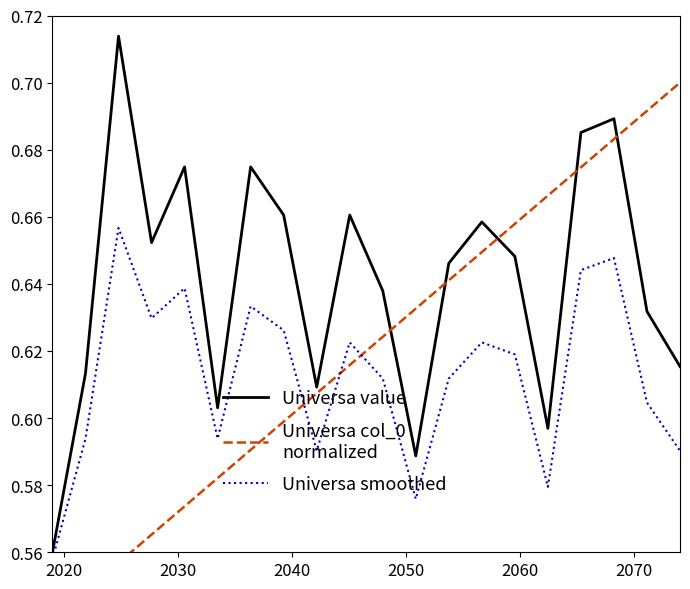

What is the difference between the maximum and minimum values in the Universa smoothed series?

0.1